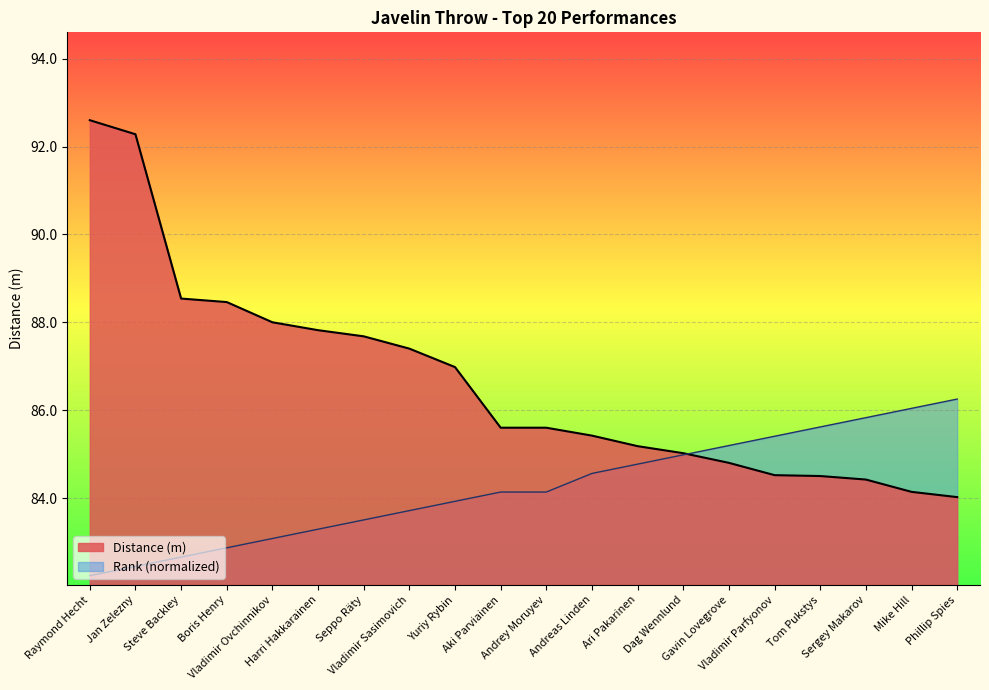

How many times do Distance (m) and Rank cross each other?

1